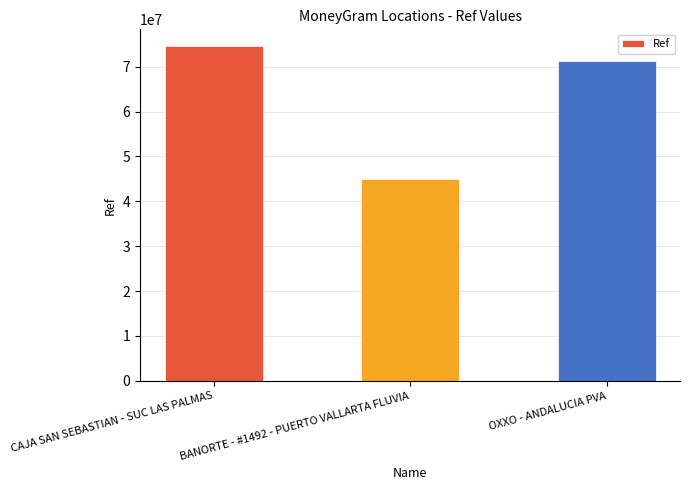

At which label does the data first exceed 71261496?

CAJA SAN SEBASTIAN - SUC LAS PALMAS